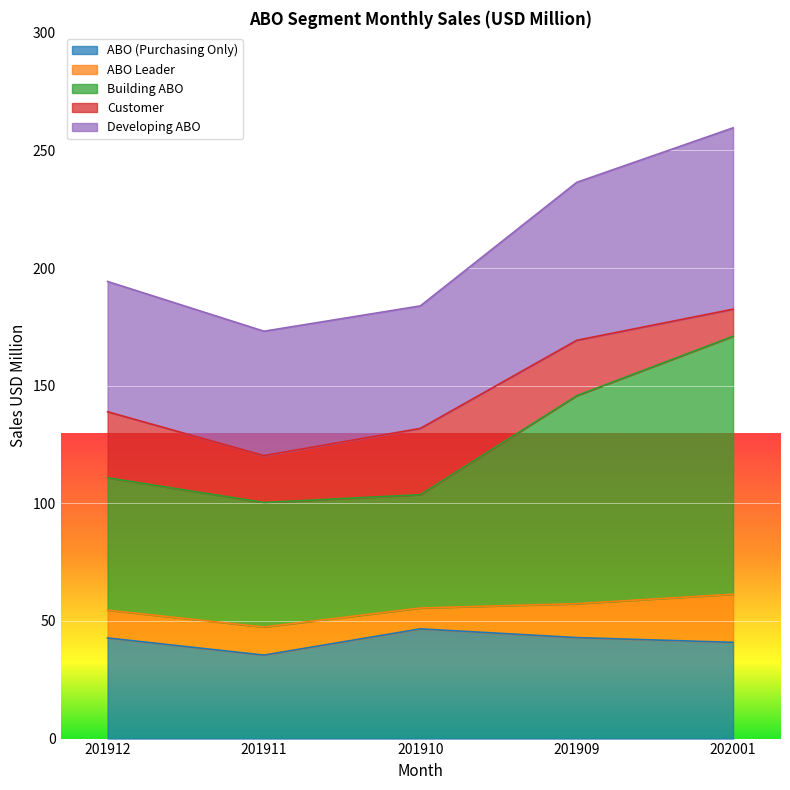

What is the minimum value for ABO (Purchasing Only)?

35.5